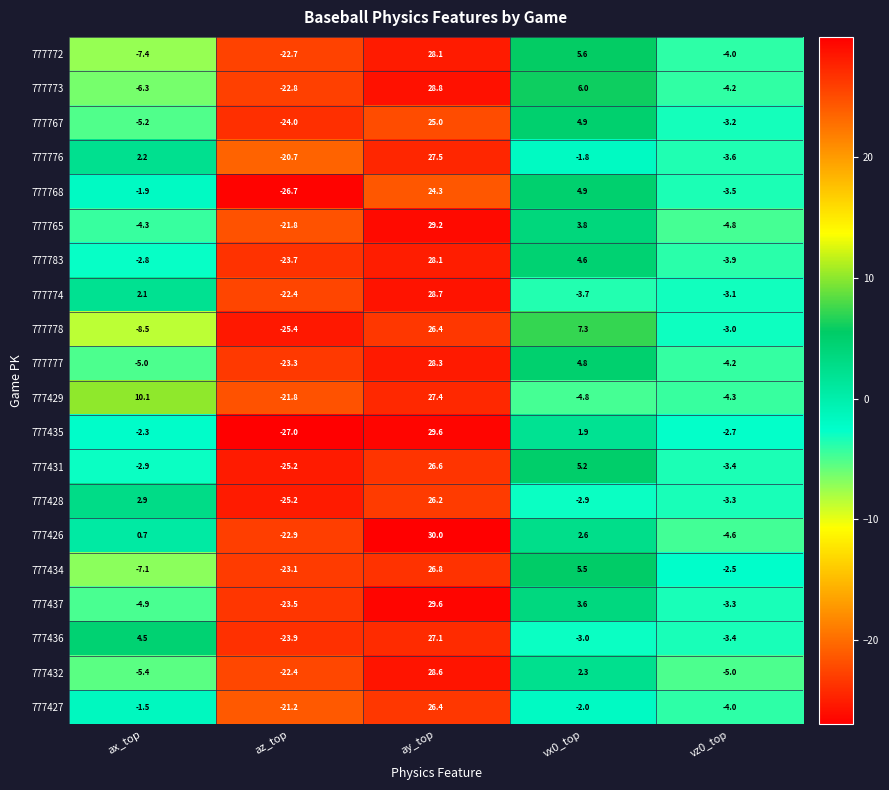

What is the maximum value shown in the chart?

30.0